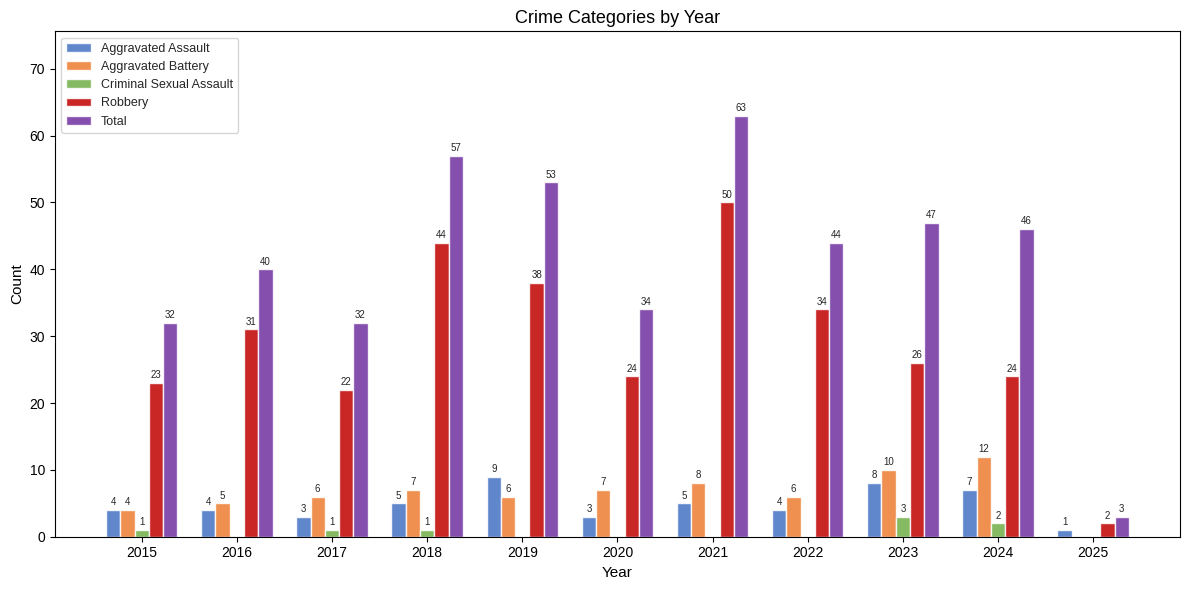

Count the number of data series in this chart.

5